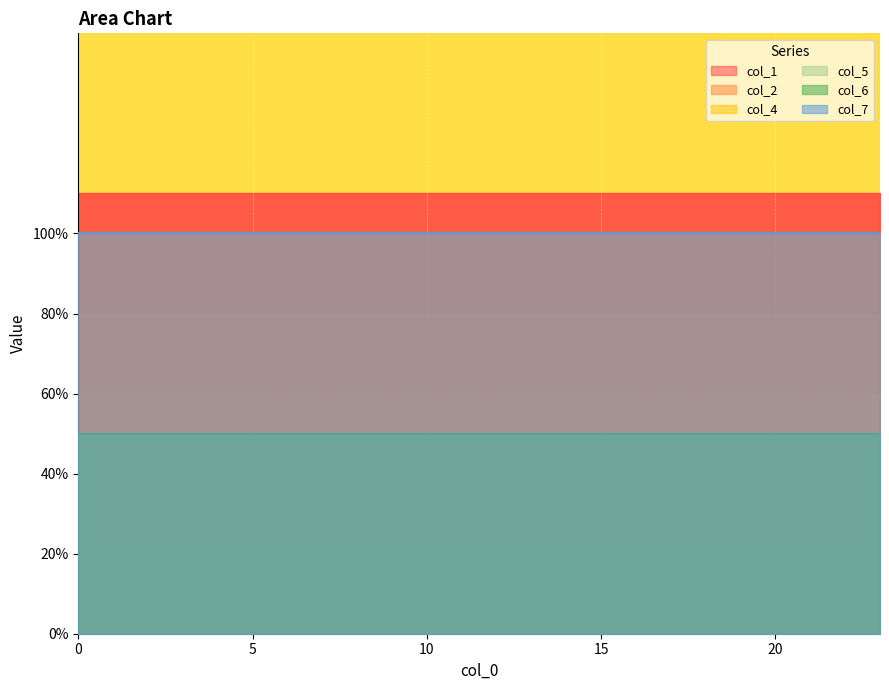

What is the sum of the col_1 values at 20 and 13?

4